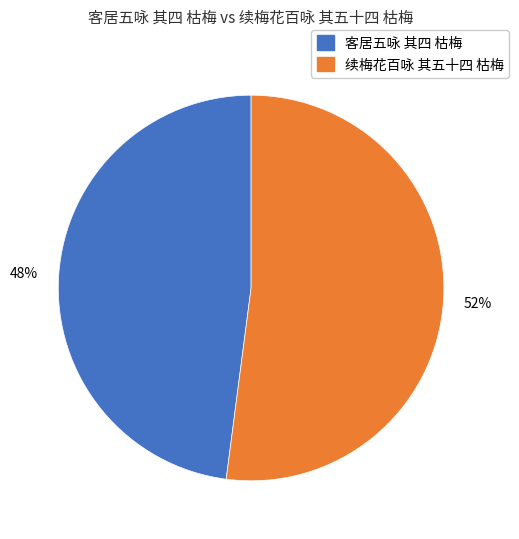

Is 客居五咏 其四 枯梅 the majority of the pie?

No